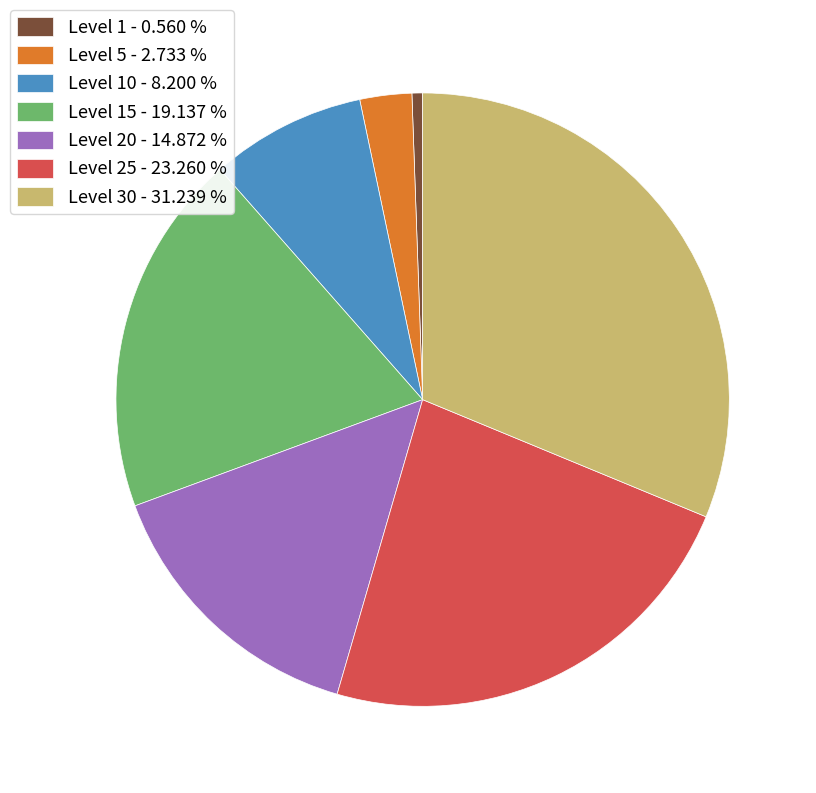

Combined, do Level 5 - 2.733 % and Level 10 - 8.200 % account for over 50%?

No